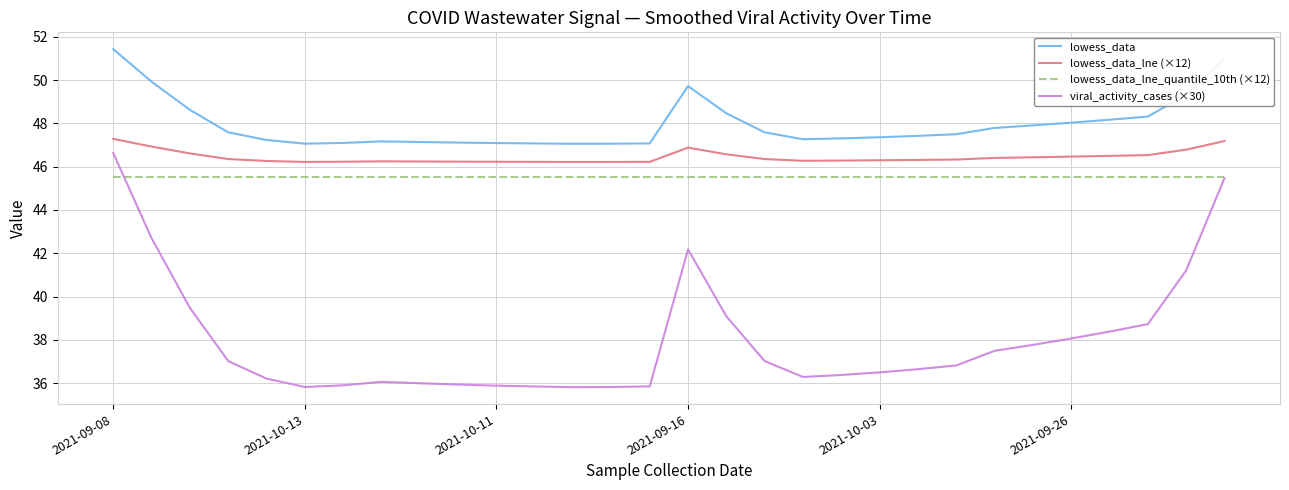

What are all the series names shown in the legend?

lowess_data, lowess_data_lne (×12), lowess_data_lne_quantile_10th (×12), viral_activity_cases (×30)